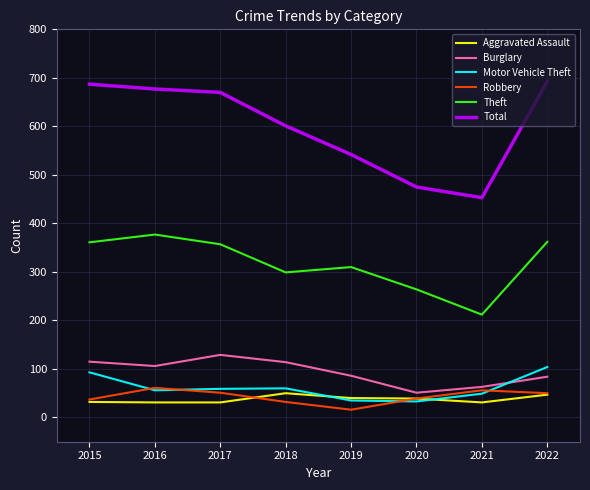

True or false: Theft has more than 0 points higher than both neighbors.

True